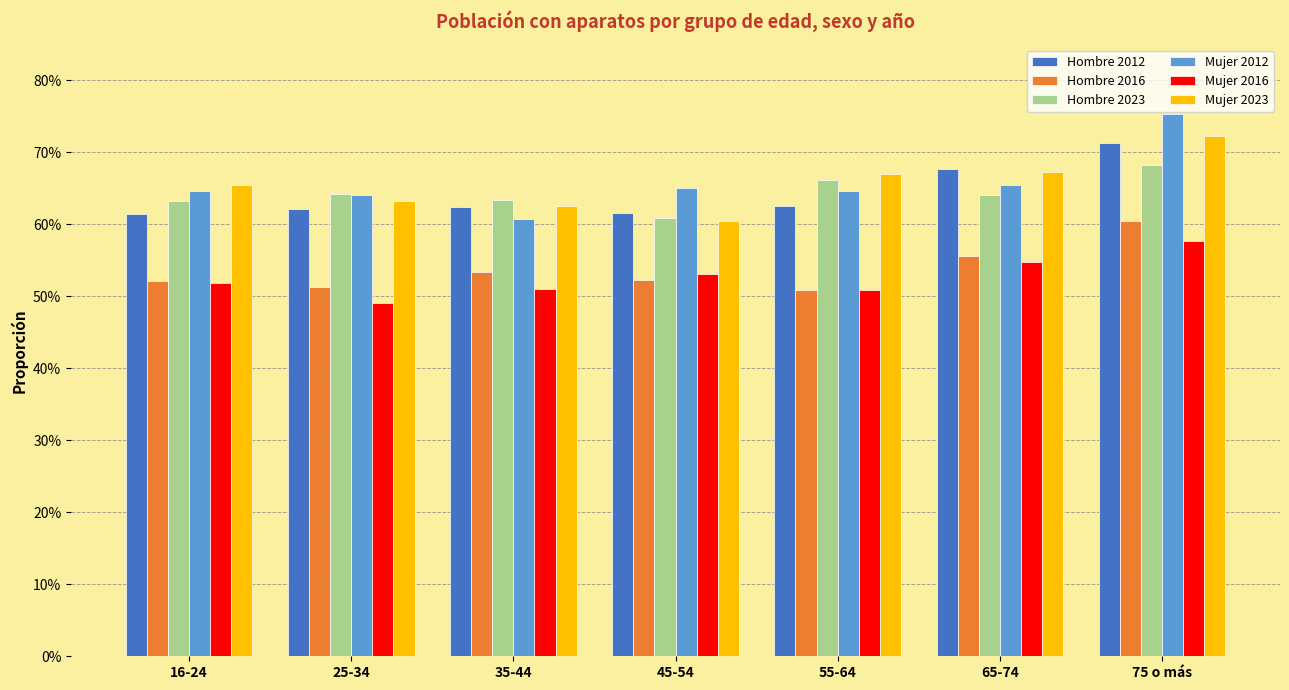

At which label is Mujer 2023 closest to 0?

45-54